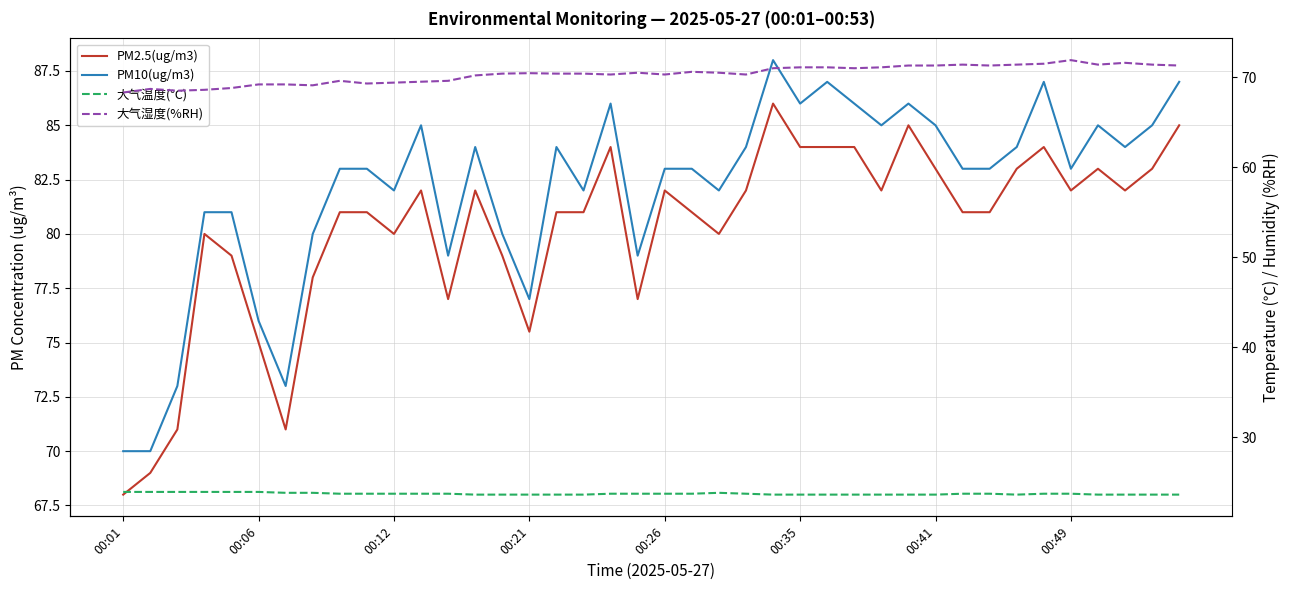

Between 39 and 25, which is larger?

39